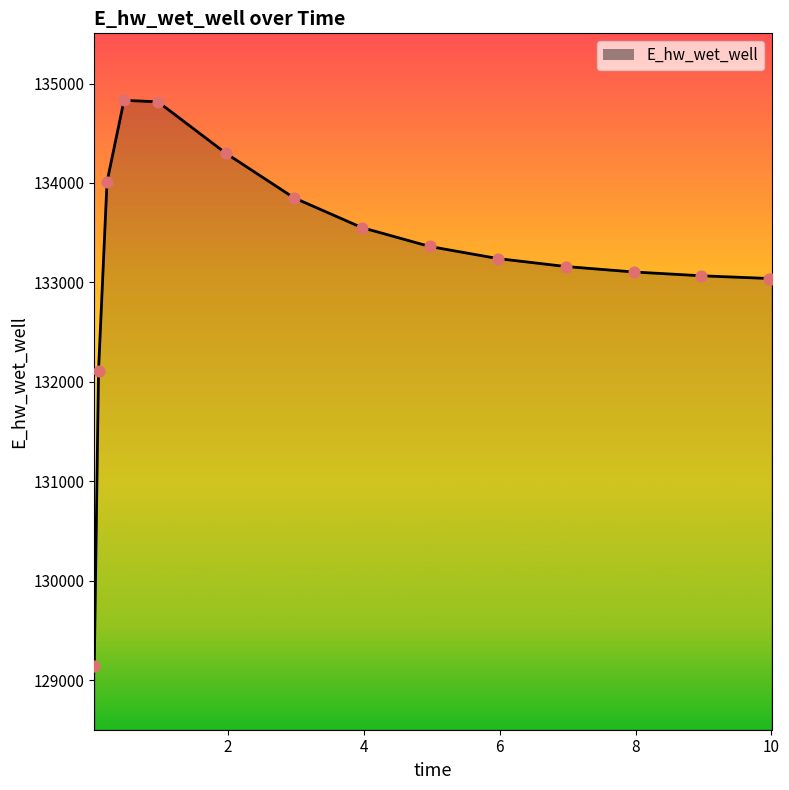

What is the maximum value shown in the chart?

134831.0